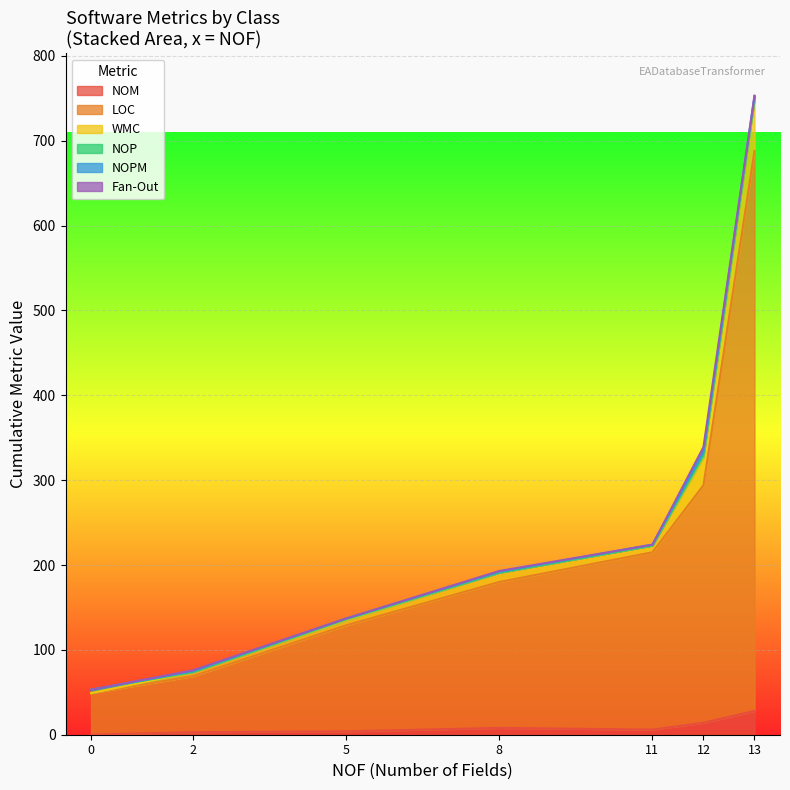

After their last crossing, which series has the higher values: NOP or NOPM?

NOPM